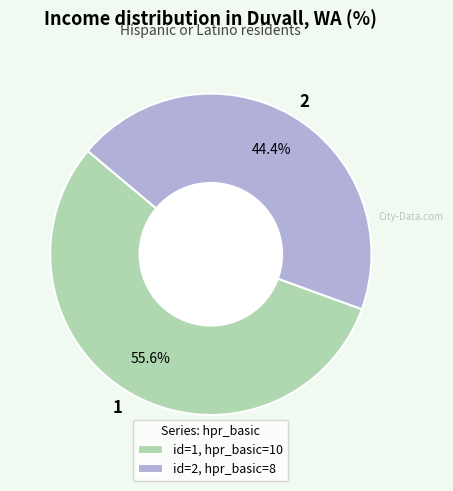

What percentage is the 2 slice, to the nearest percent?

44%